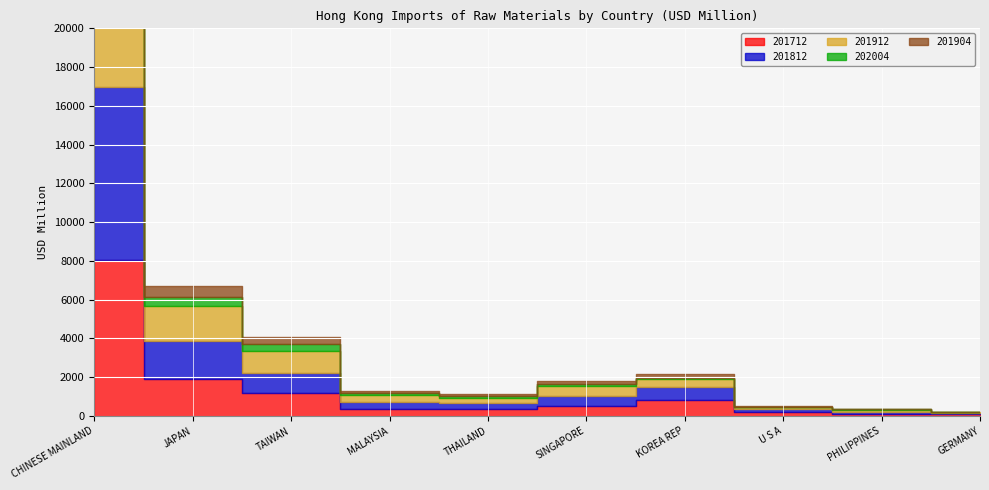

What is the sum of all 201904 values?

4265.2